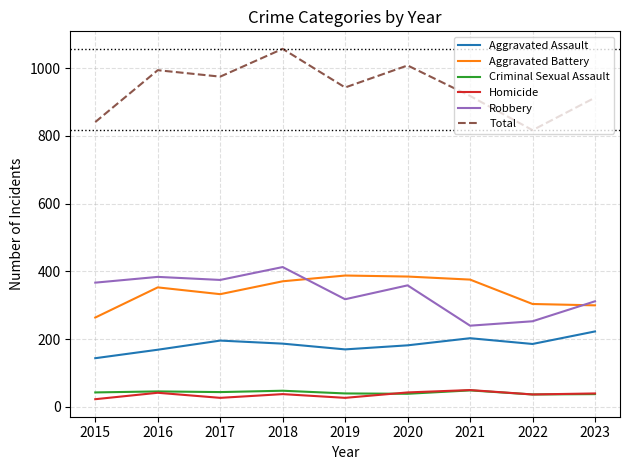

Which series has the largest range (max minus min)?

Total